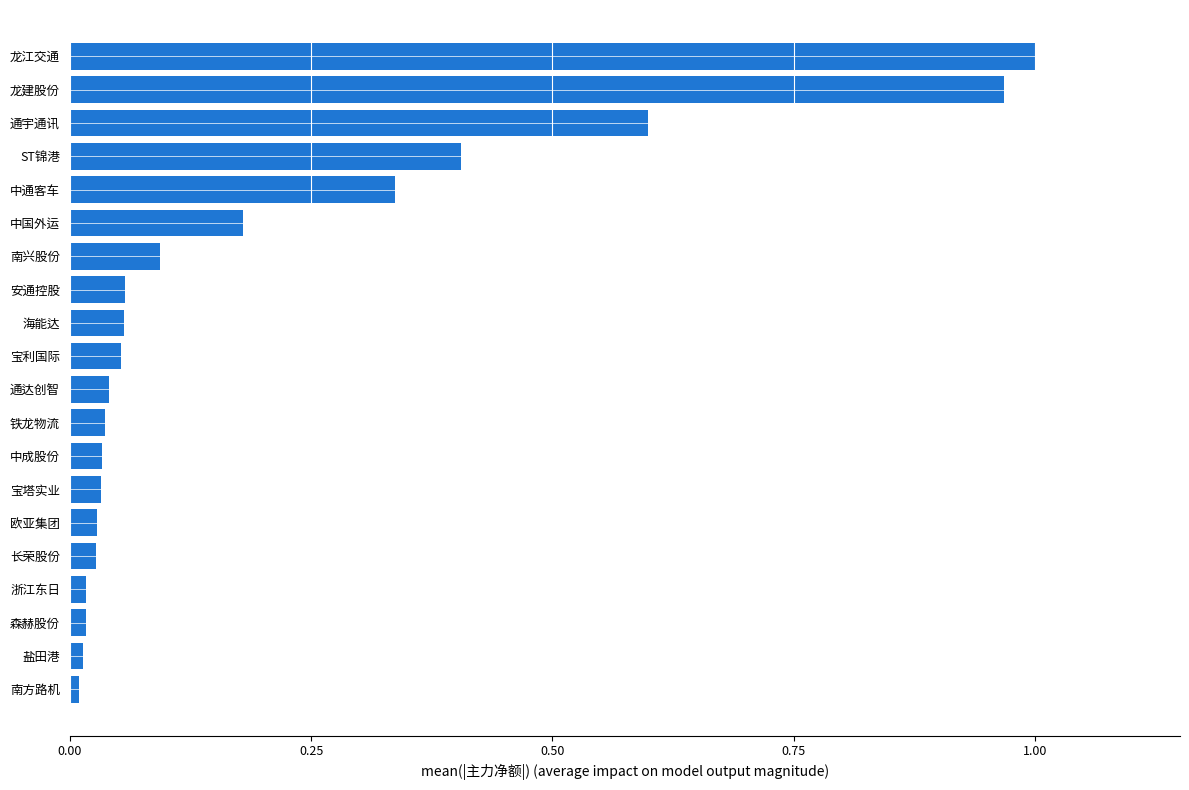

The value at 龙建股份 is 1.7. True or false?

False